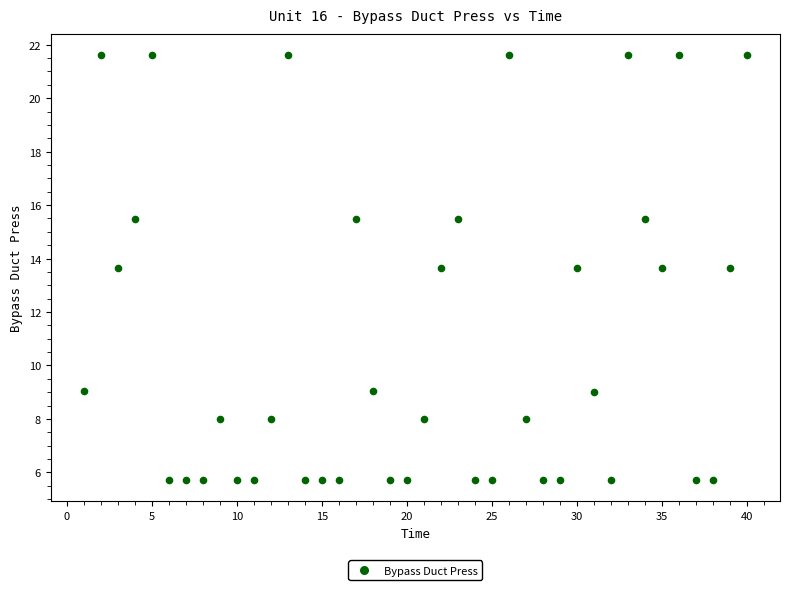

What is the range of X values (max minus min)?

39.0